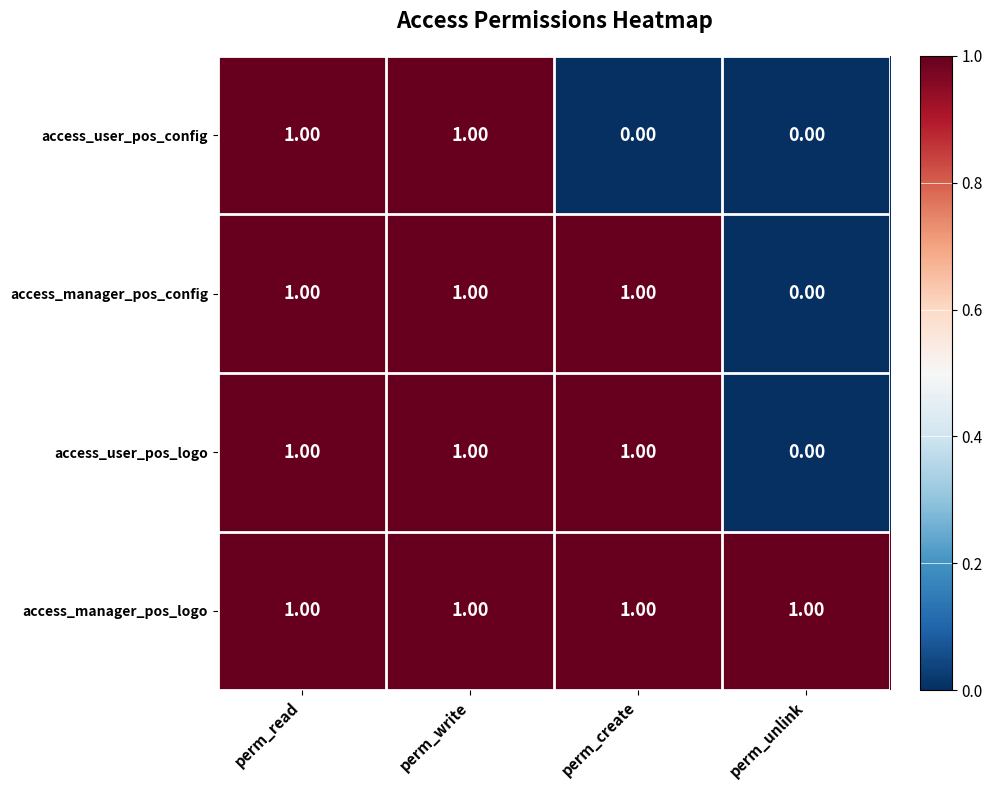

What is the sum of all access_manager_pos_config values?

3